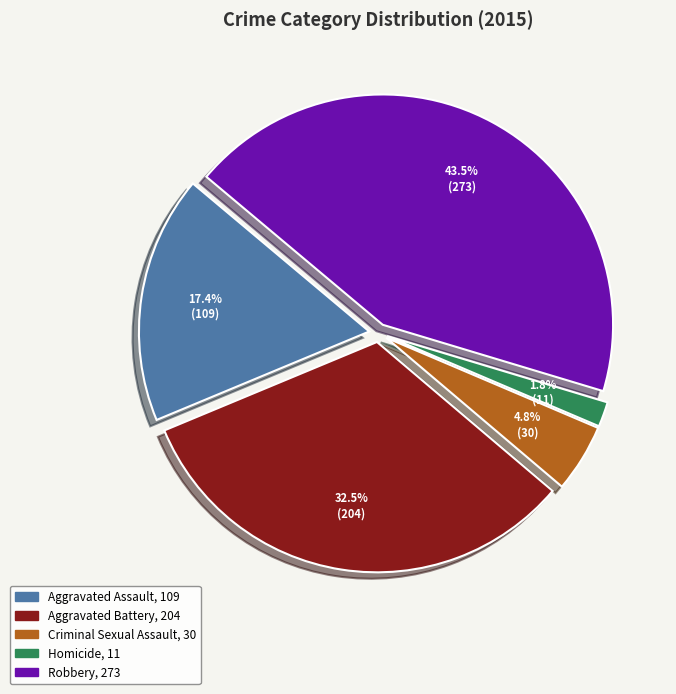

How many segments does this pie chart have?

5